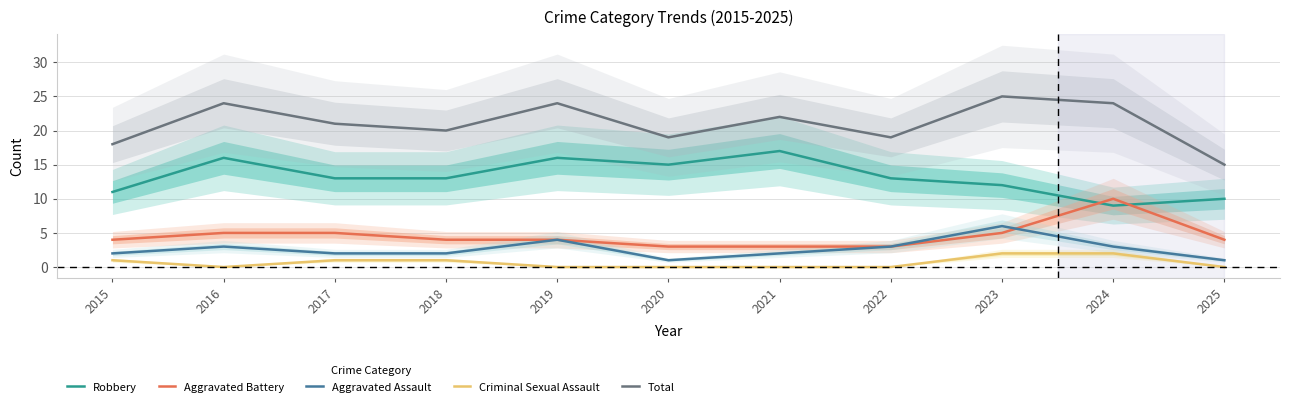

Which series has the largest total across all categories?

Total